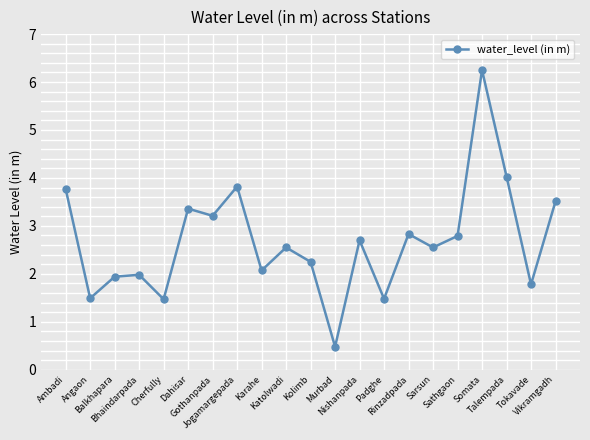

What is the smallest value displayed?

0.5